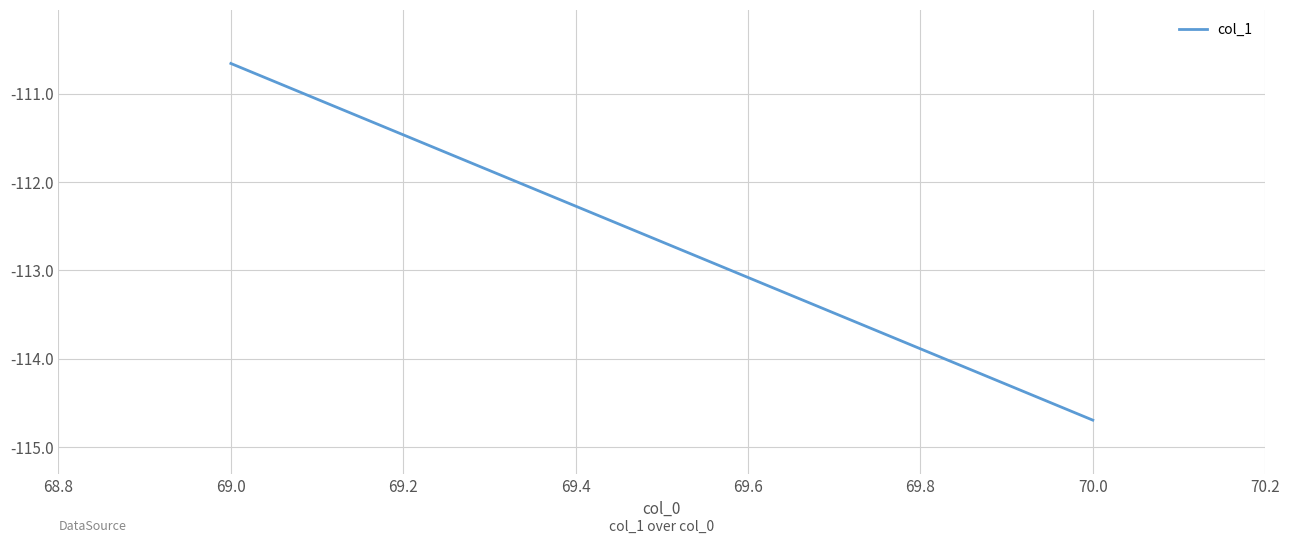

How many categories are shown in the chart?

2